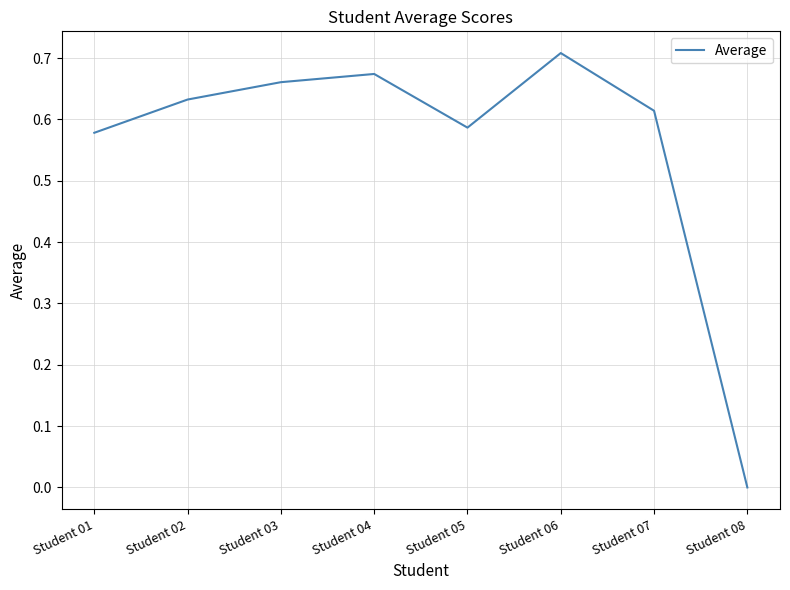

Rank the categories by value from highest to lowest.

Student 06, Student 04, Student 03, Student 02, Student 07, Student 05, Student 01, Student 08